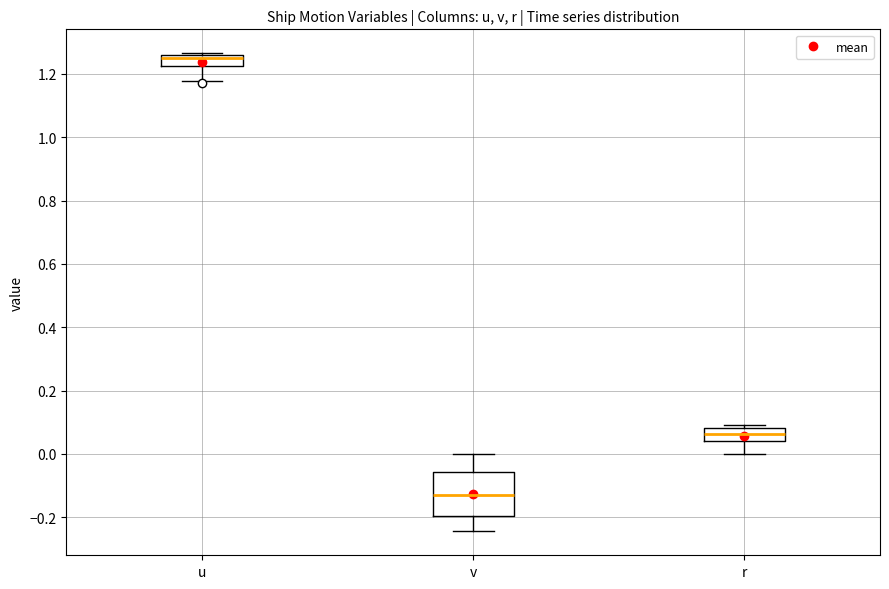

Reading left to right, read every box against the y-axis: the position of its median line, the range the box covers, and the ends of its whiskers. The values are not printed on the chart, so give them approximately, as read against the axis.

u: median 1.24, box 1.22 to 1.26, whiskers 1.18 to 1.26
v: median -0.12, box -0.20 to -0.06, whiskers -0.24 to 0.00
r: median 0.06, box 0.04 to 0.08, whiskers 0.00 to 0.08 (just above the box's upper edge)